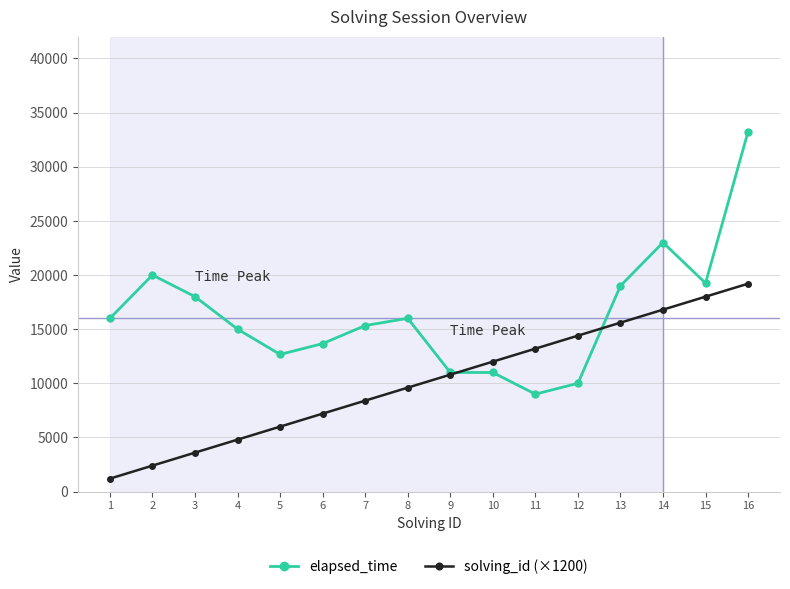

Reading left to right, what are all the values shown in this chart?

elapsed_time: 1=16000	2=20000	3=18000	4=15000	5=12666	6=13666	7=15333	8=16000	9=11000	10=11000	11=9000	12=10000	13=19000	14=23000	15=19250	16=33250
solving_id (×1200): 1=1200	2=2400	3=3600	4=4800	5=6000	6=7200	7=8400	8=9600	9=10800	10=12000	11=13200	12=14400	13=15600	14=16800	15=18000	16=19200